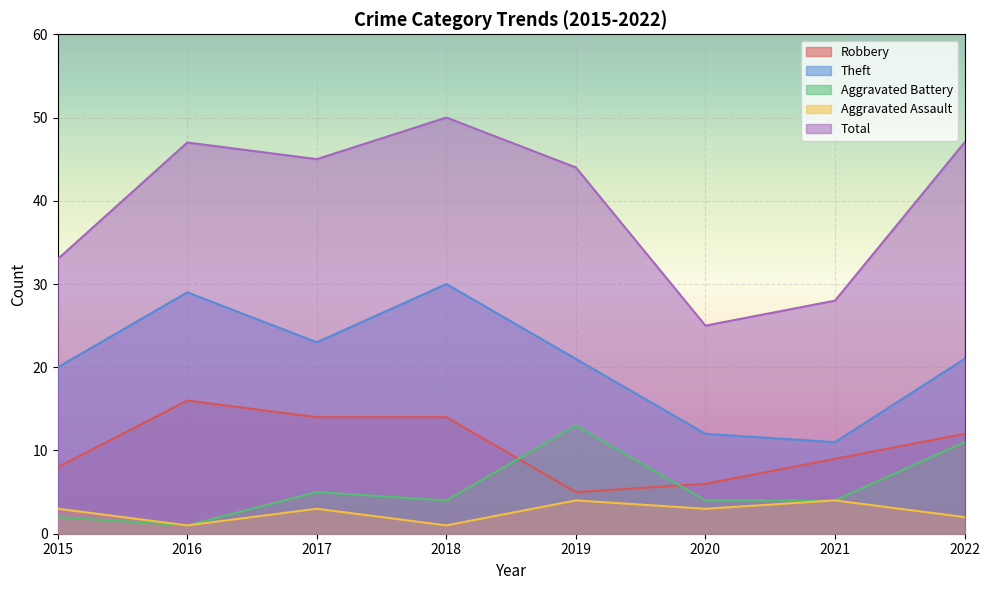

Reading right to left, transcribe all the data shown in this chart.

Robbery: 12	9	6	5	14	14	16	8
Theft: 21	11	12	21	30	23	29	20
Aggravated Battery: 11	4	4	13	4	5	1	2
Aggravated Assault: 2	4	3	4	1	3	1	3
Total: 47	28	25	44	50	45	47	33